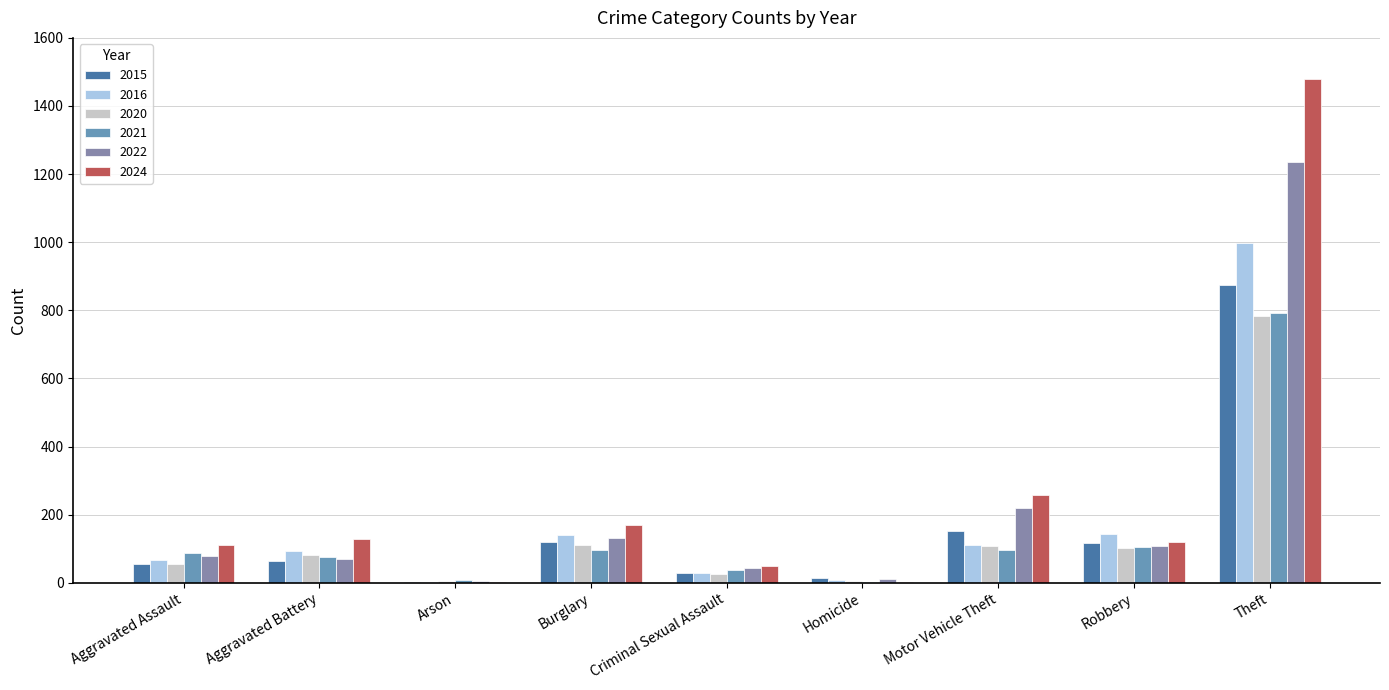

The value of 2021 at Burglary is 95. True or false?

True